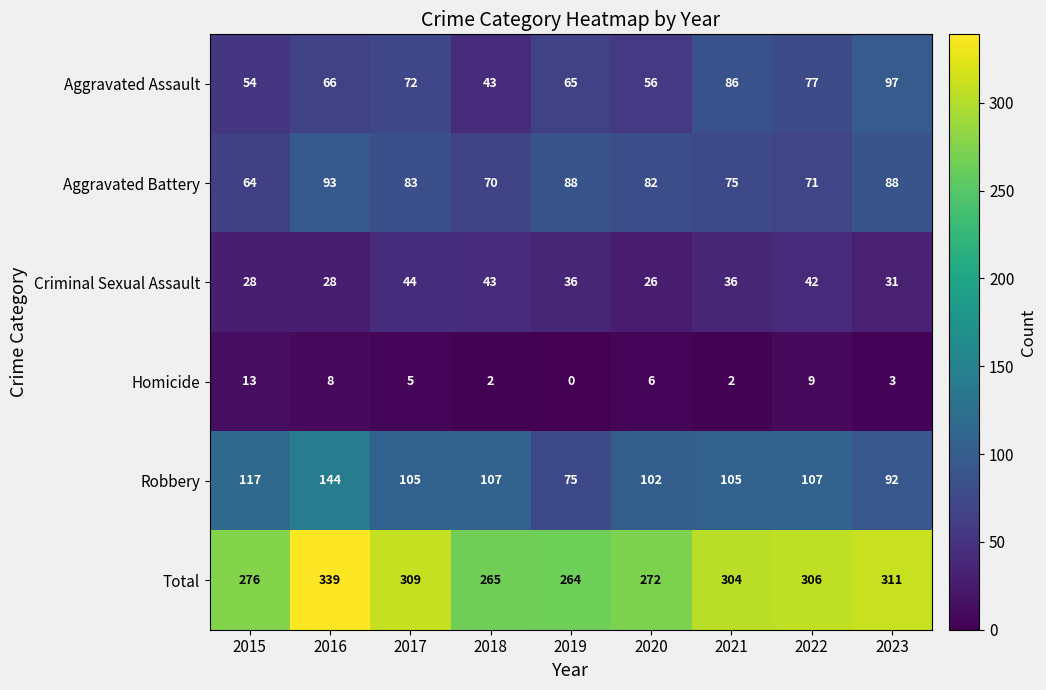

Which label corresponds to the smallest value in the chart?

2019